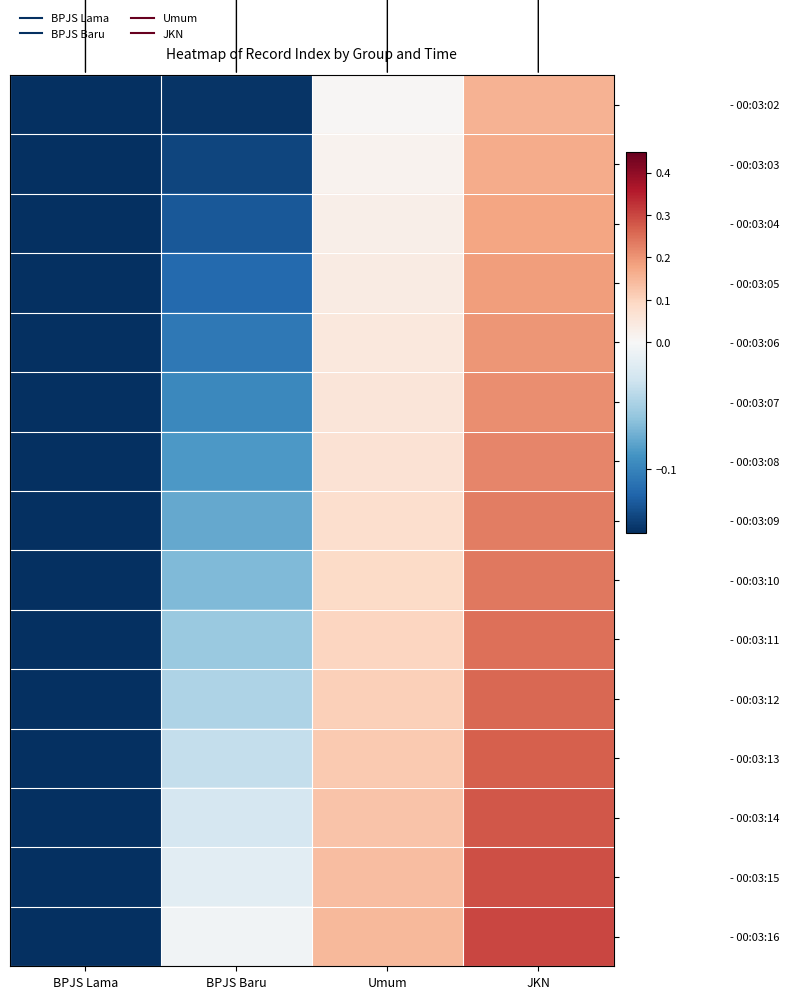

What is the minimum value shown in the chart?

-0.3